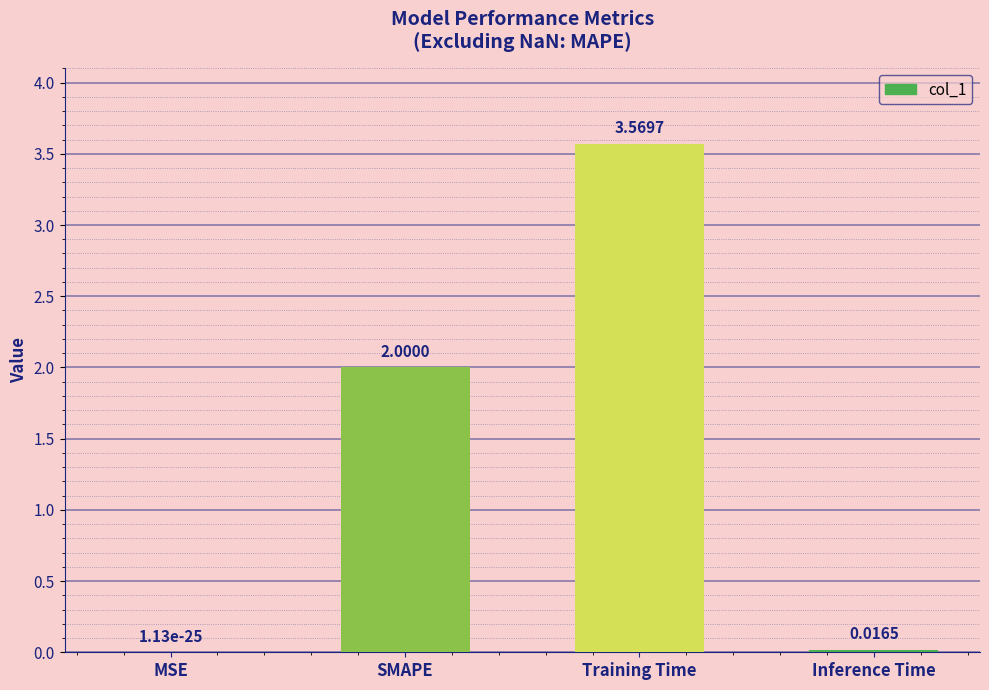

What is the sum of all values?

5.6